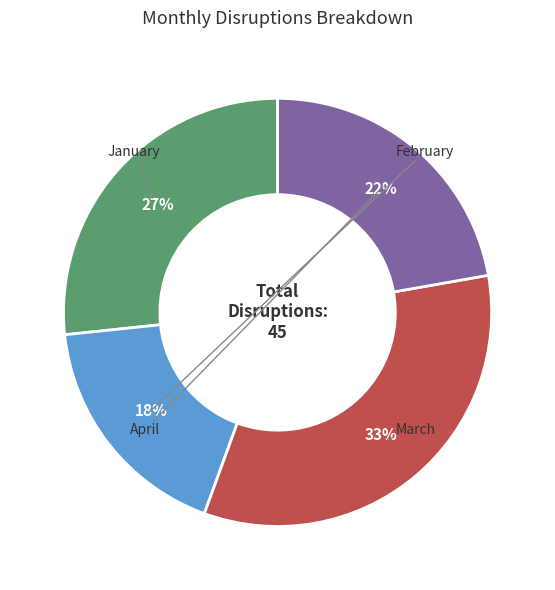

Is there any slice that represents more than half of the pie?

No